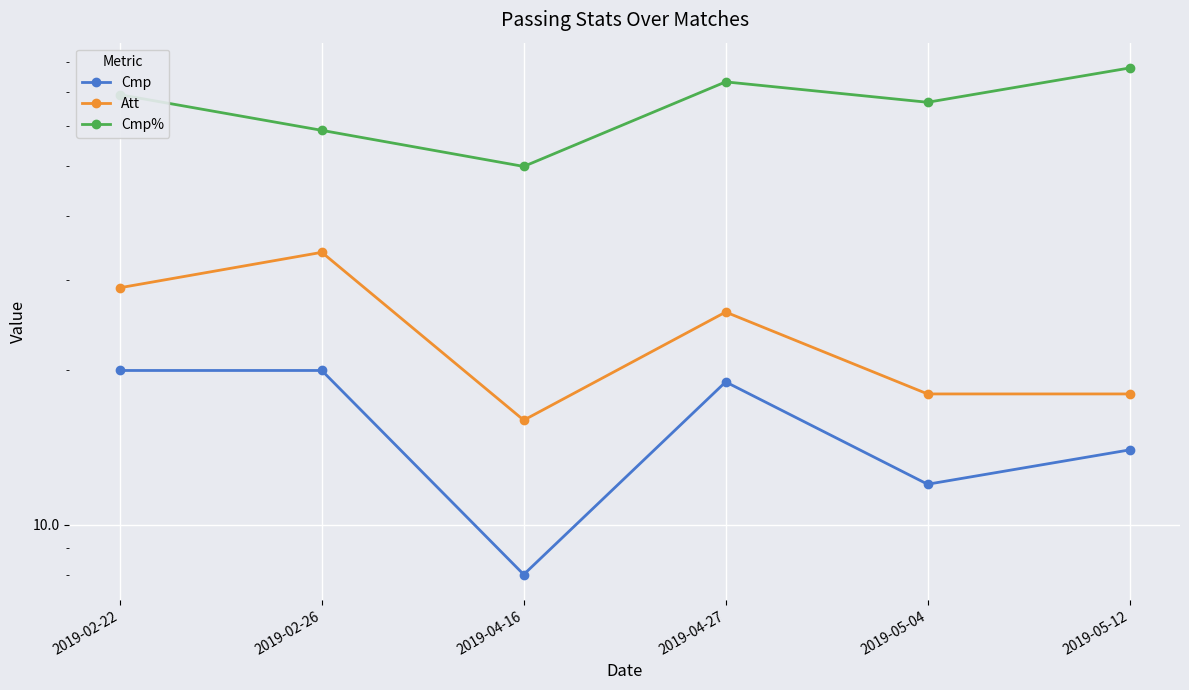

True or false: Cmp and Cmp% cross at least once.

False